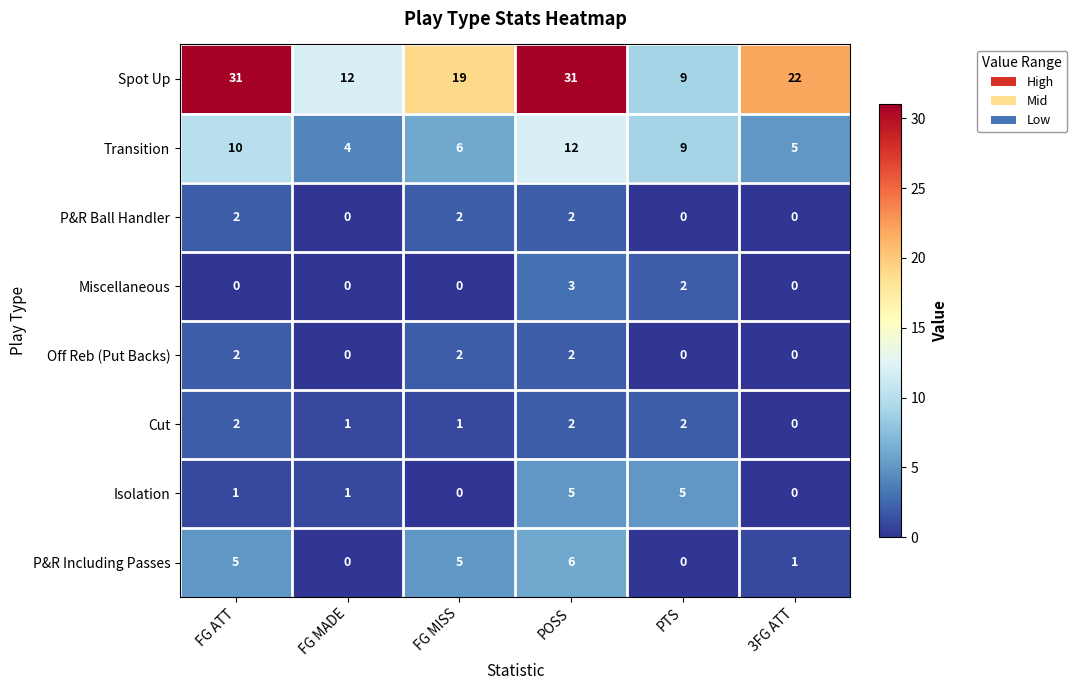

What is the difference between the maximum and second lowest values in the P&R Including Passes series?

6